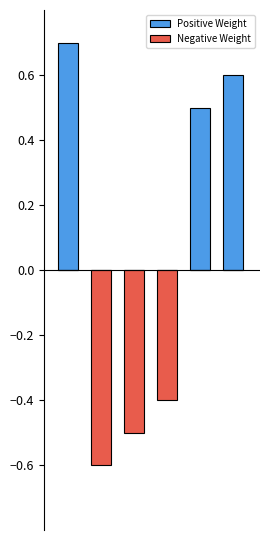

List the series in order of their overall mean, highest first.

Positive Weight, Negative Weight